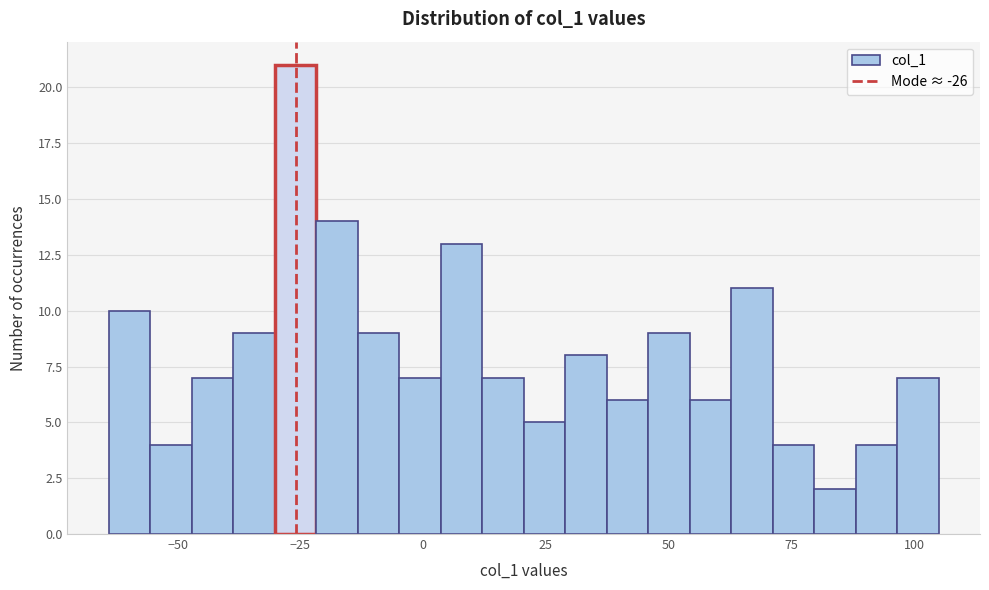

Around what value on the x-axis is the tallest bar? Give the approximate position of its centre, as read against the axis.

-25